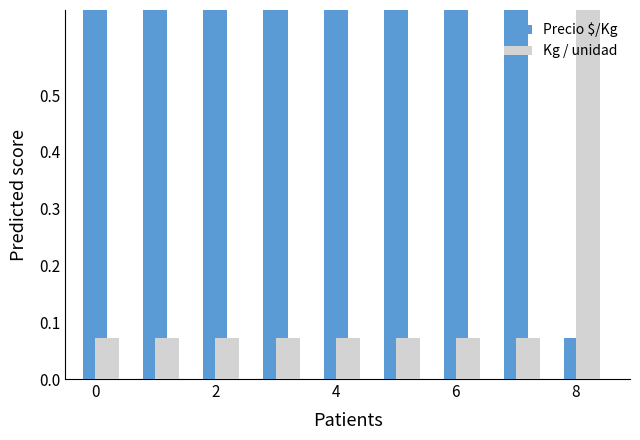

What is the approximate value of Precio $/Kg at 0?

1.0